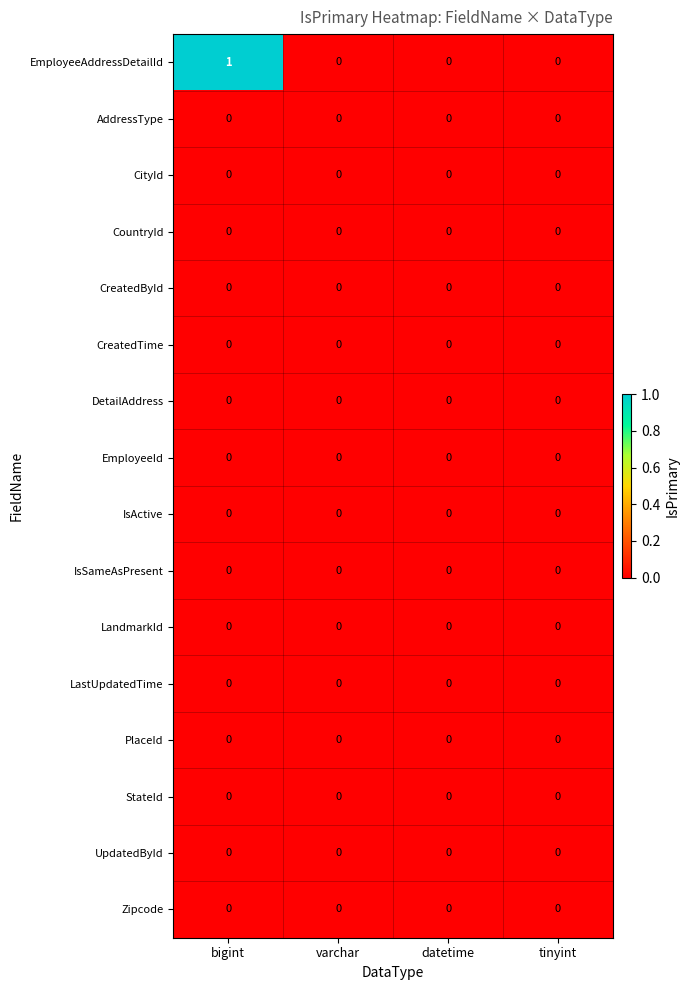

Which series has the widest spread of values?

EmployeeAddressDetailId